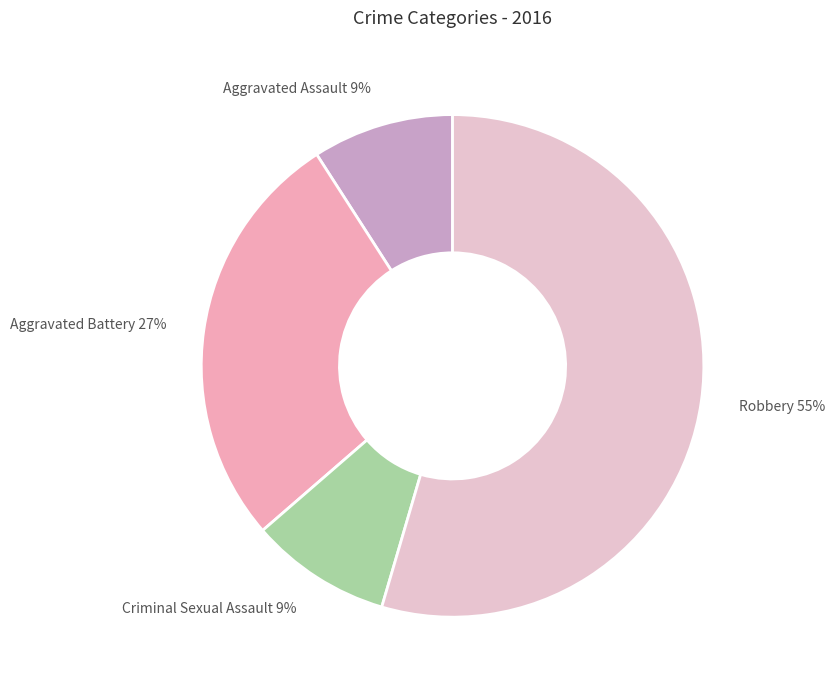

Does Aggravated Assault represent more than half of the total?

No